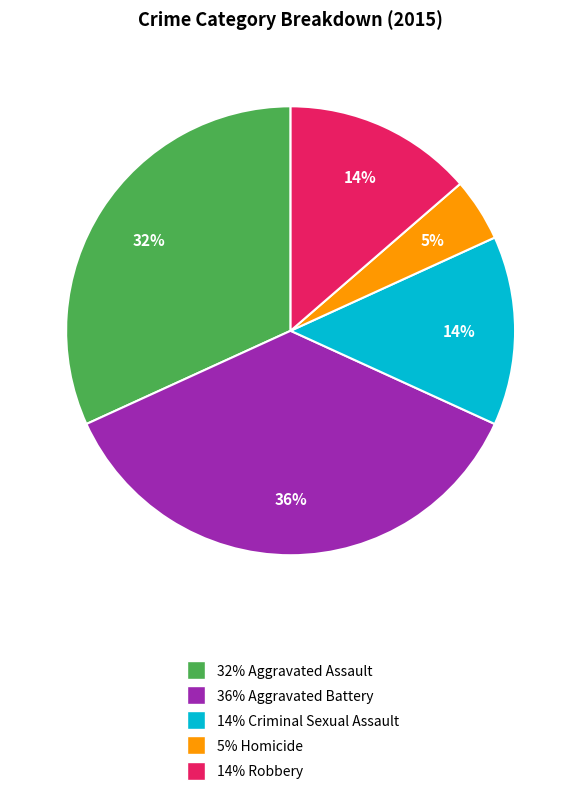

Is there a majority slice in this chart?

No